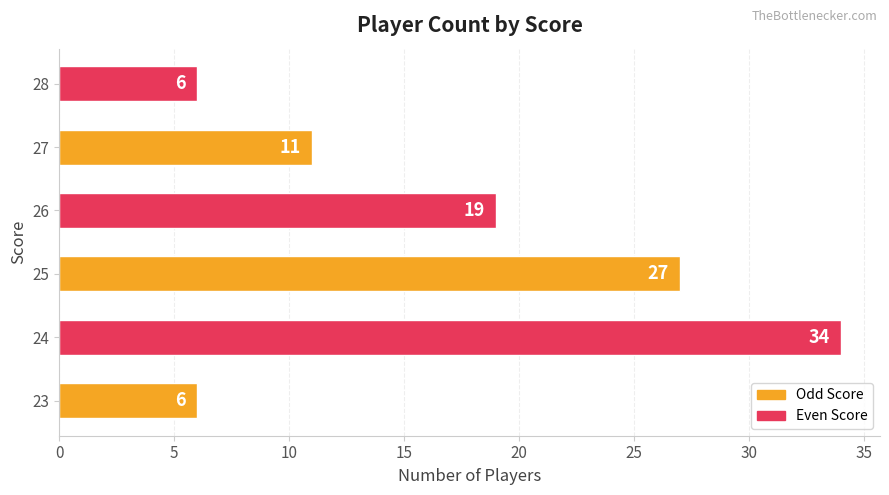

Between 23 and 24, which is larger?

24